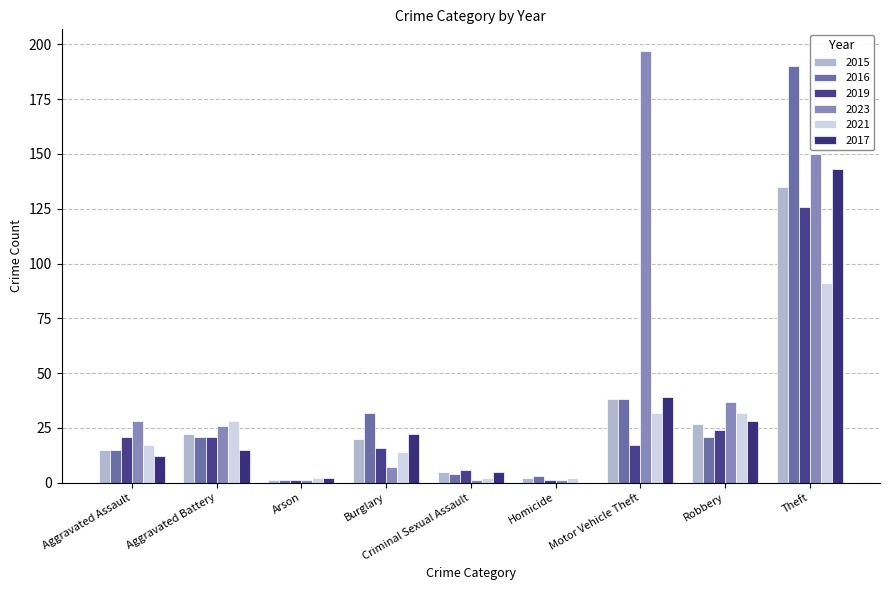

Where does the 2019 series first go above 17?

Aggravated Assault